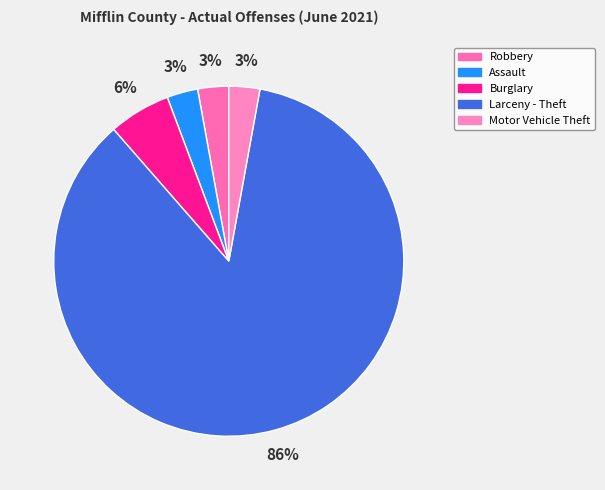

How many slices are in this pie chart?

5